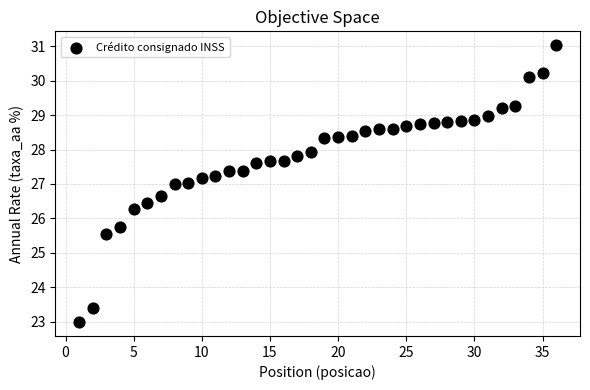

What is the range of Y values (max minus min)?

8.0